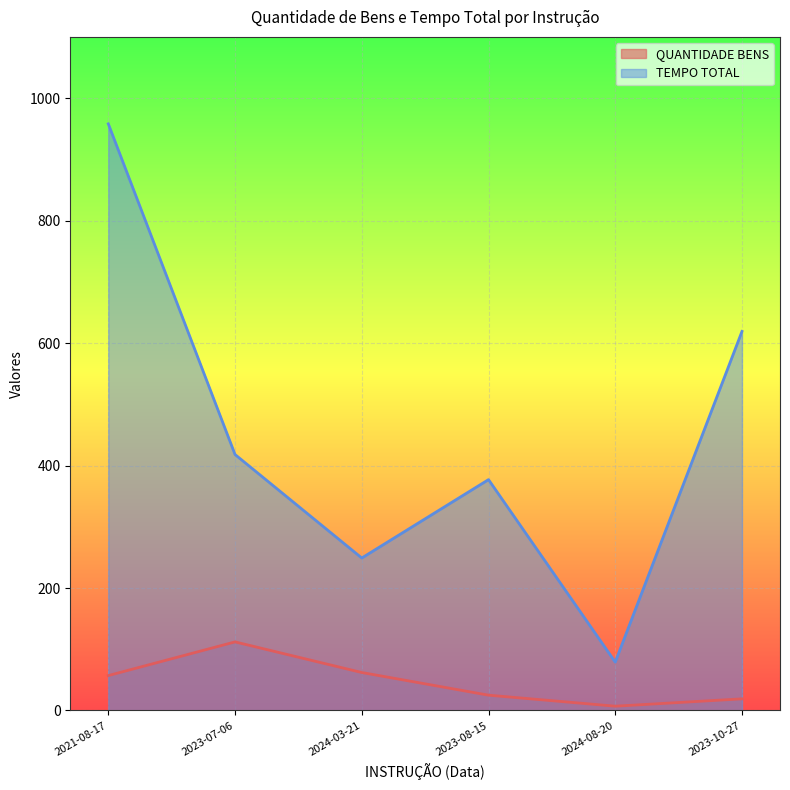

How many values in the TEMPO TOTAL series are below 418?

3